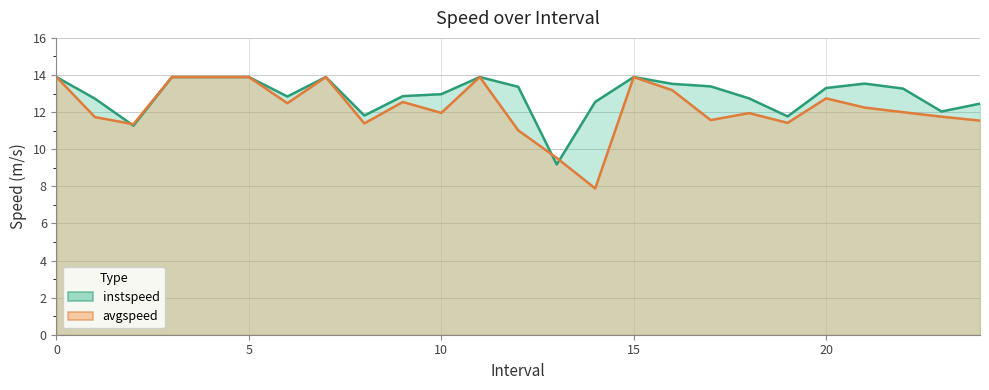

What is the value of the instspeed point at the 20th from the left?

11.8